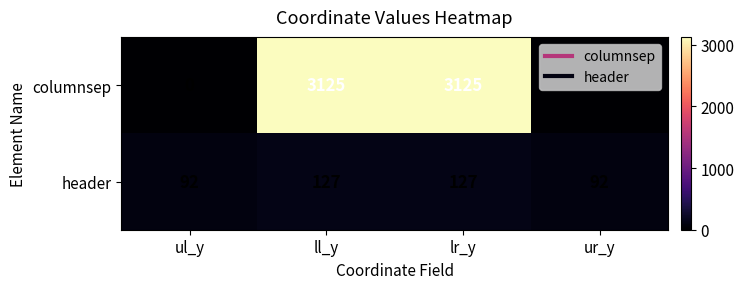

Count the columnsep values in the range 0 to 3125.

4